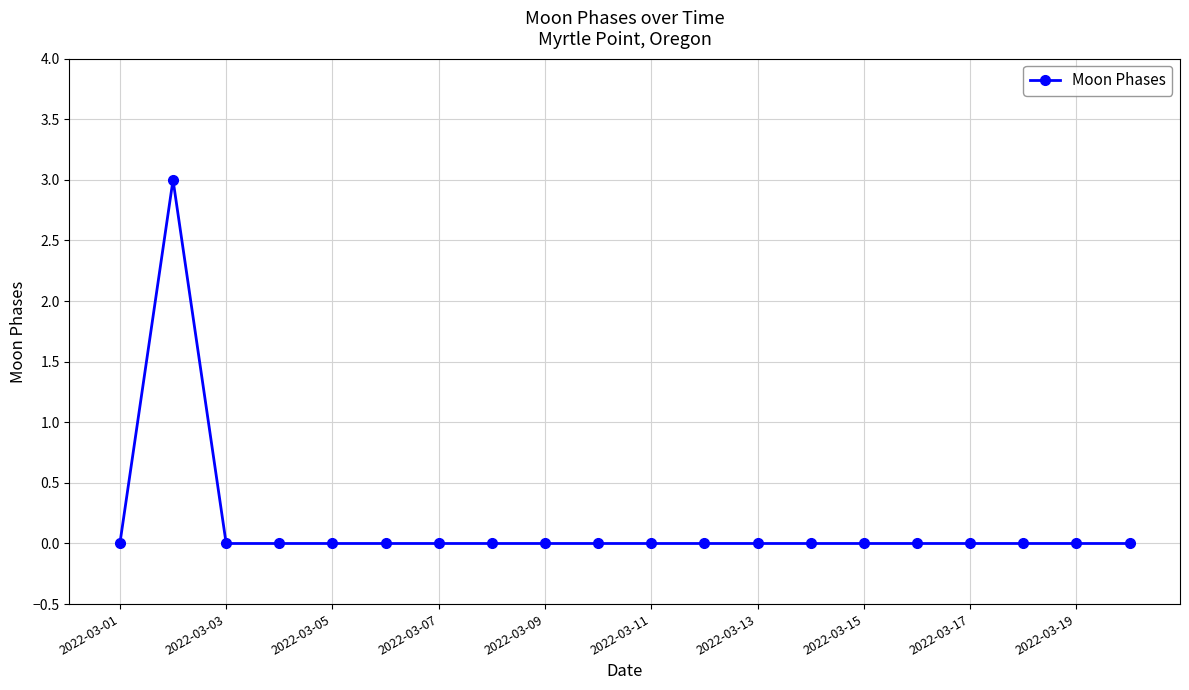

Reading right to left, extract all data points from this chart.

0	0	0	0	0	0	0	0	0	0	0	0	0	0	0	0	0	0	3	0